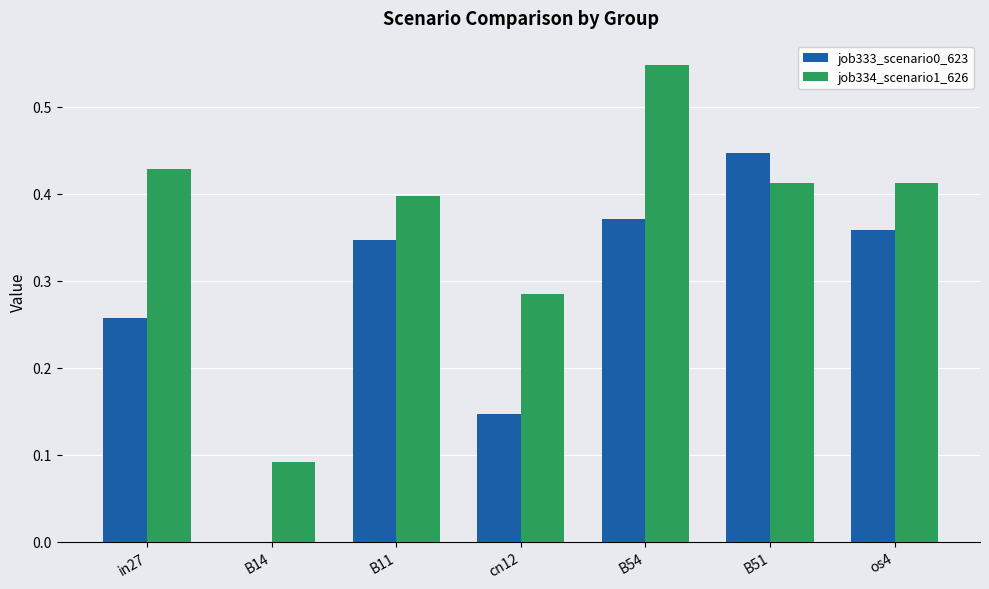

Does the chart contain stacked bars?

No